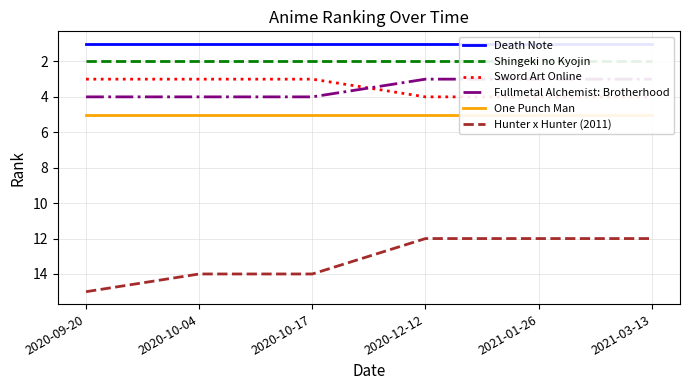

What position from the right is 2020-10-04?

5